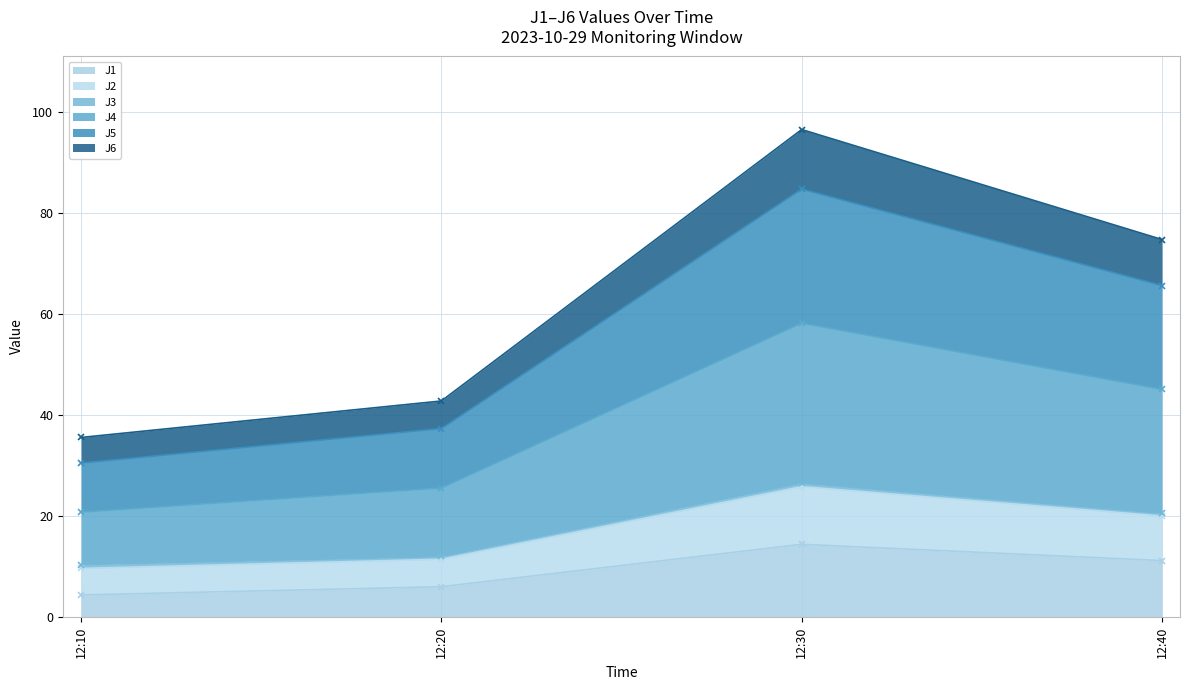

How many categories are shown in the chart?

4